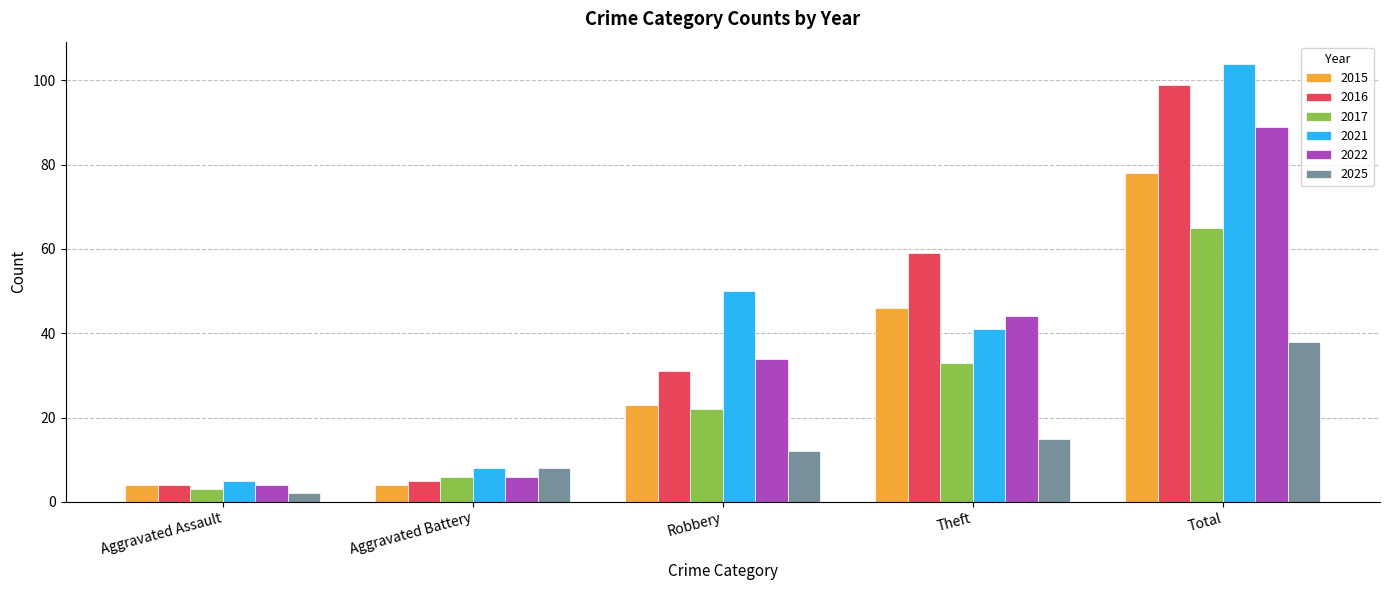

Reading left to right, transcribe all the data shown in this chart.

2015: 4	4	23	46	78
2016: 4	5	31	59	99
2017: 3	6	22	33	65
2021: 5	8	50	41	104
2022: 4	6	34	44	89
2025: 2	8	12	15	38